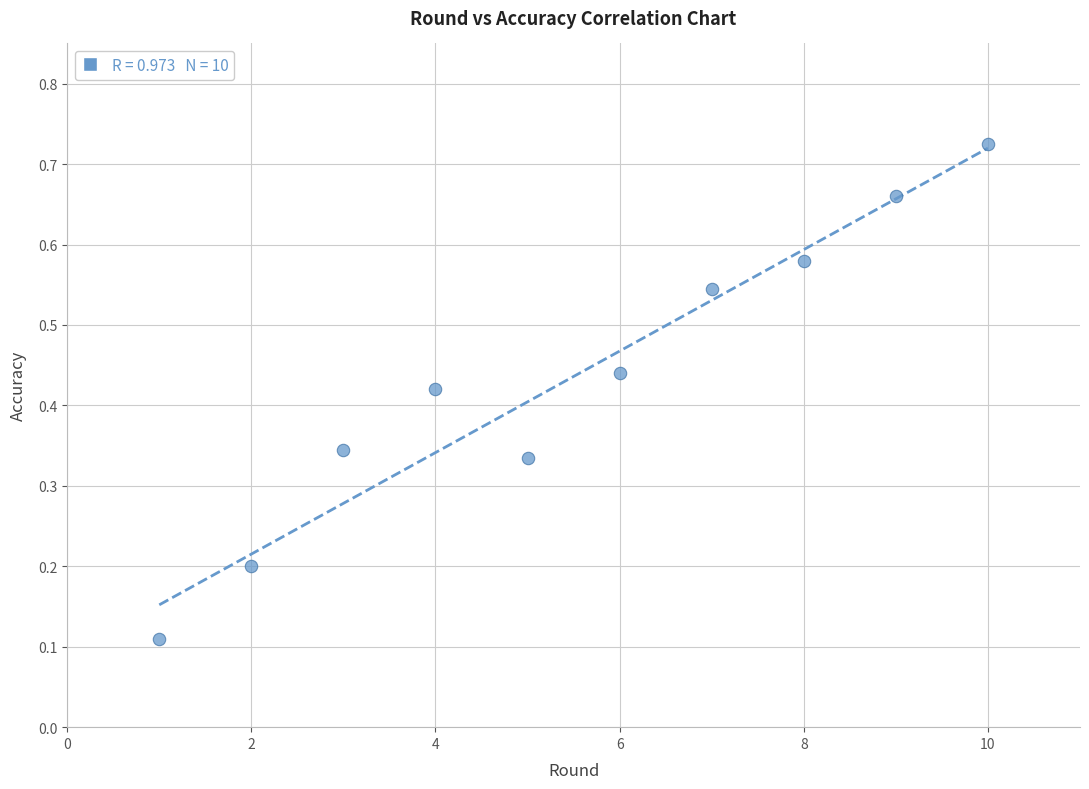

What is the range of X values (max minus min)?

9.0